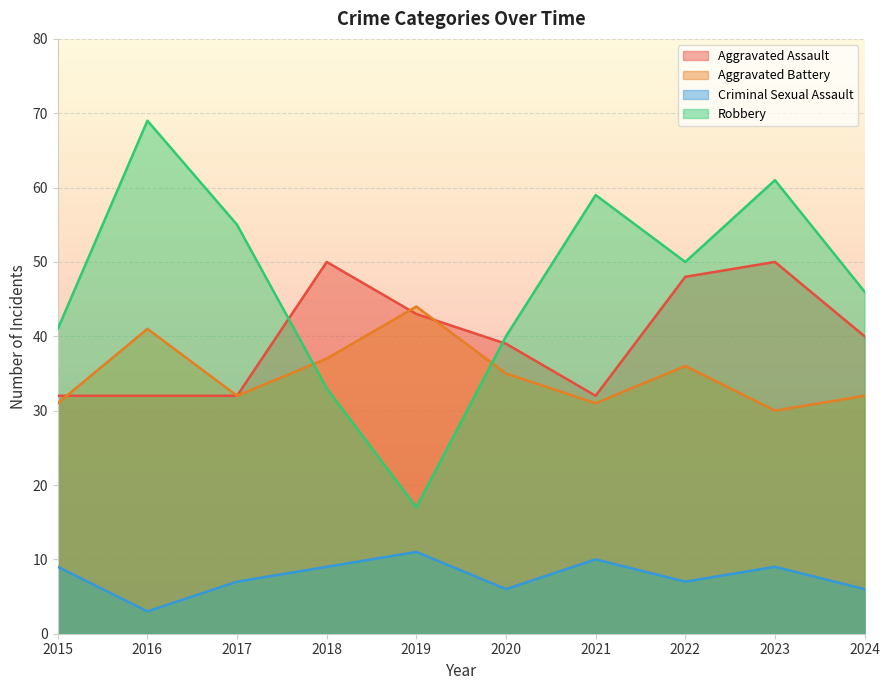

How many intersections are there between Aggravated Assault and Robbery?

2